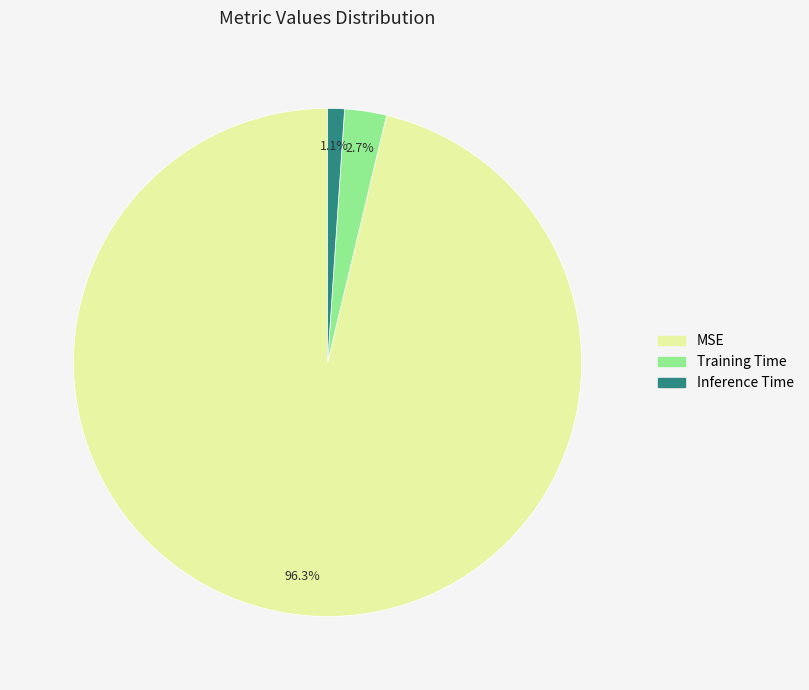

What percentage is the Training Time slice, to the nearest percent?

3%